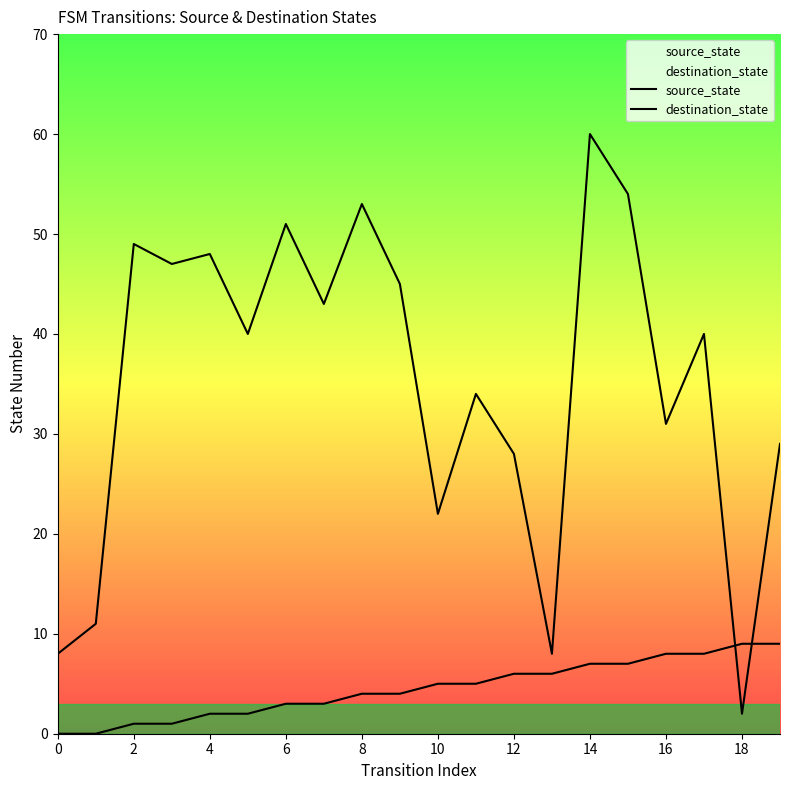

What is the difference between the highest and lowest values at 13?

2